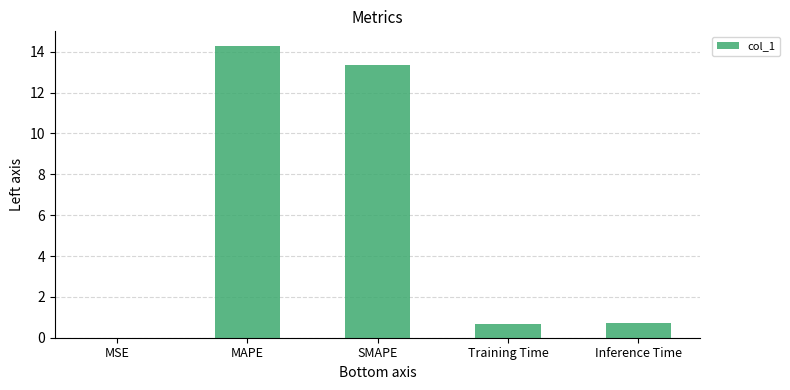

What is the sum of all values?

29.0